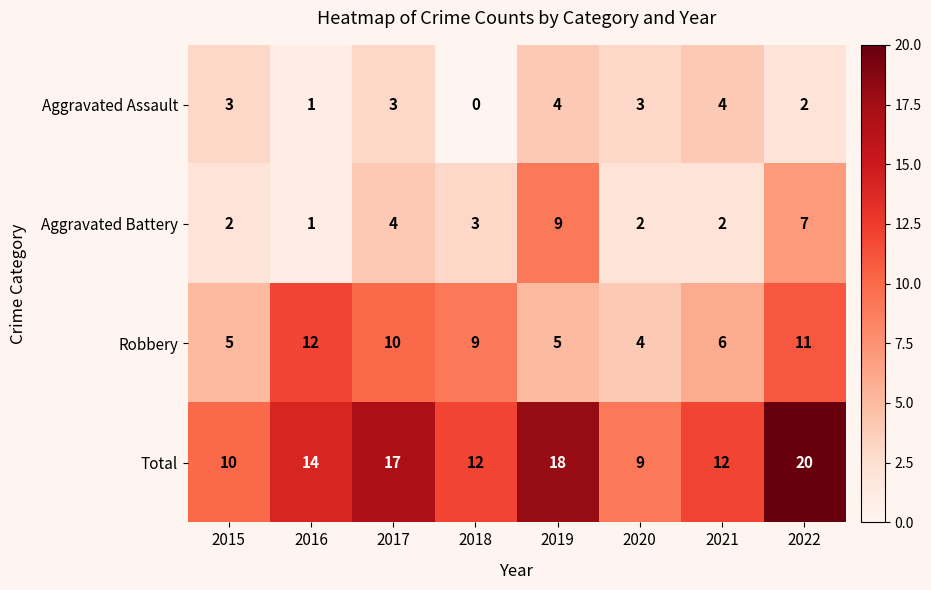

Which series has the widest spread of values?

Total